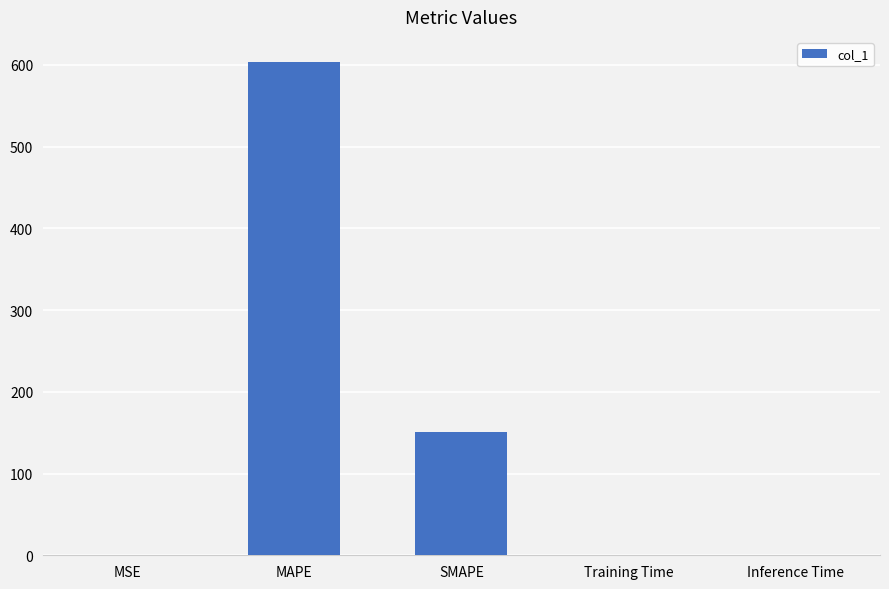

The value at MAPE is 603.9. True or false?

True